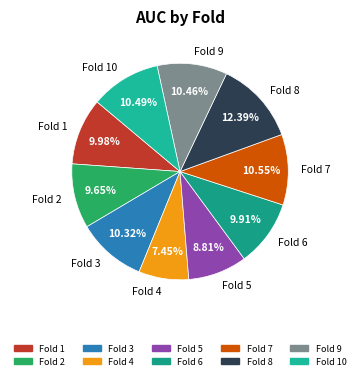

What percentage do Fold 4 and Fold 9 together represent?

17.9%